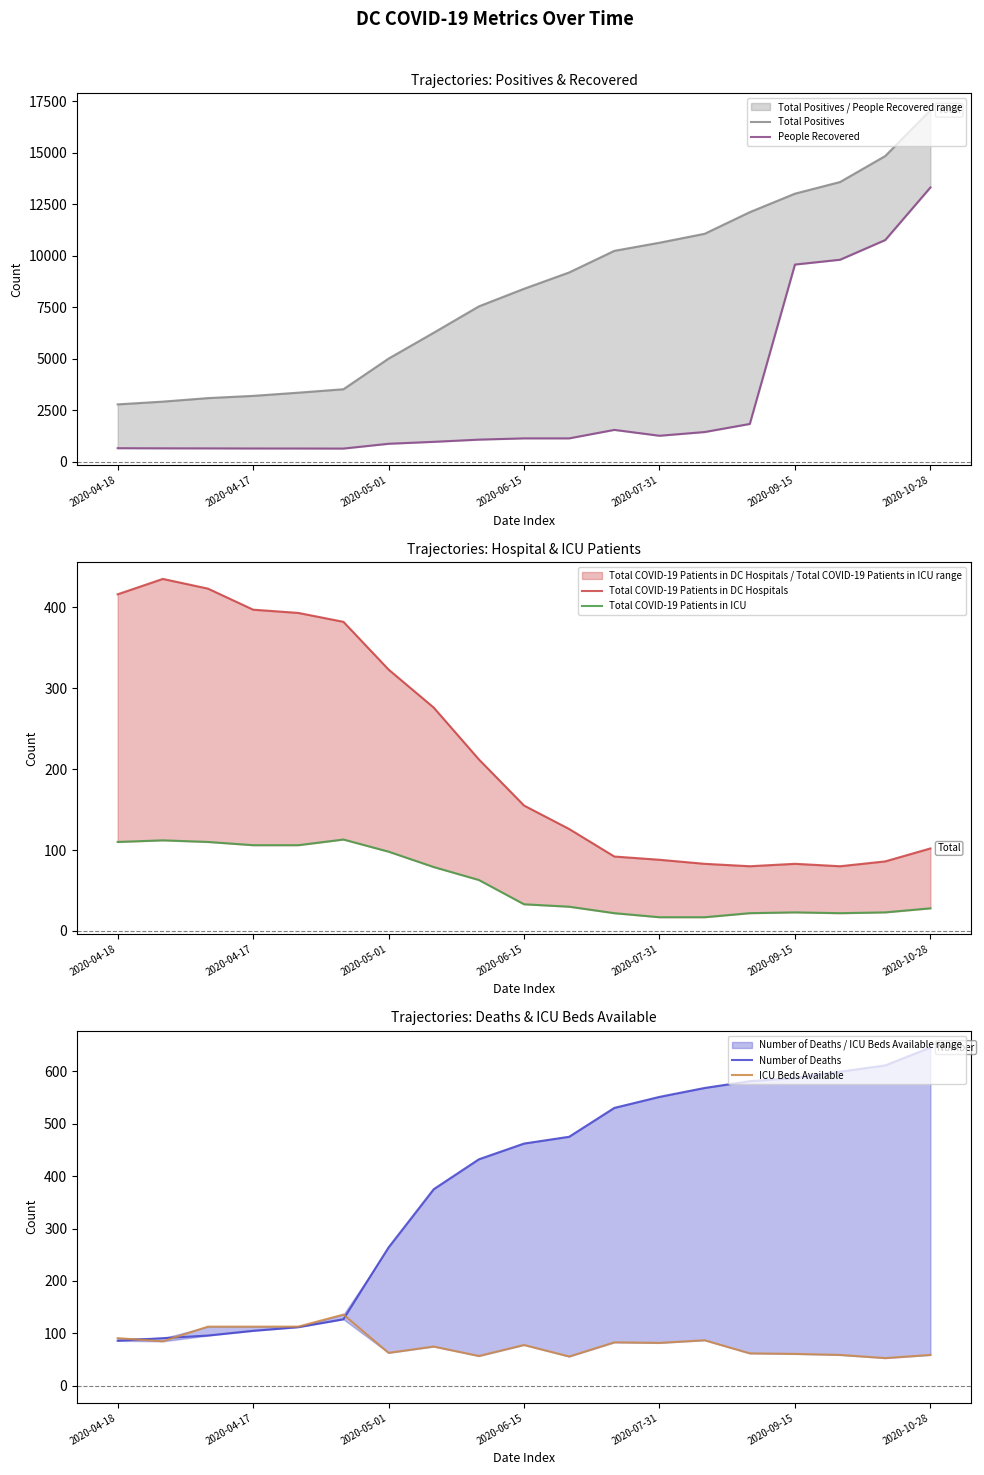

What is the approximate value of Number of Deaths at 2020-04-18, to the nearest 50?

100